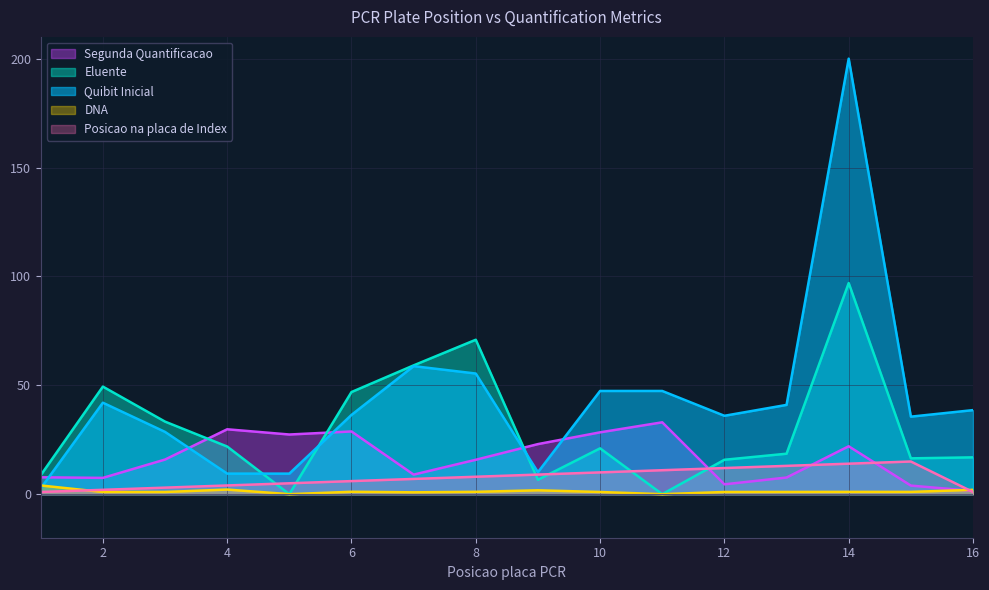

How many series are shown in this chart?

5